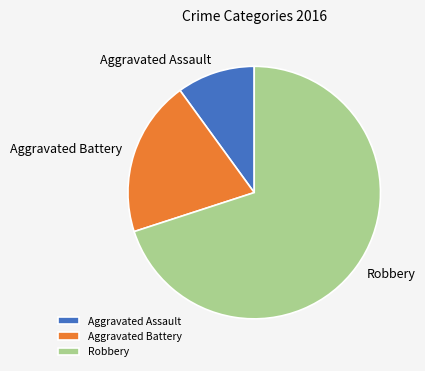

What is the largest slice in the pie chart?

Robbery